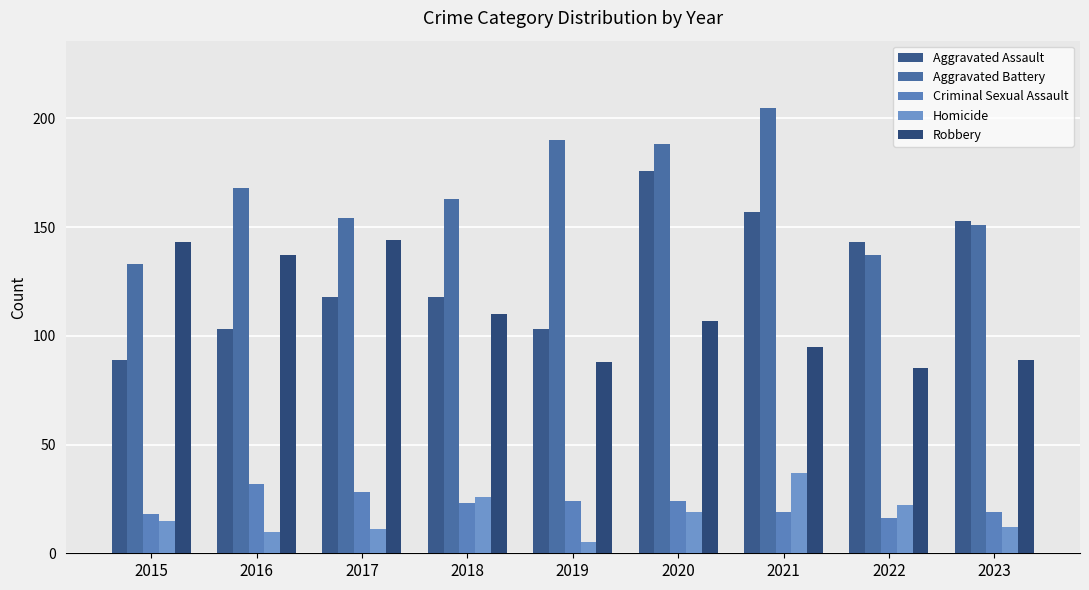

What are all the series names shown in the legend?

Aggravated Assault, Aggravated Battery, Criminal Sexual Assault, Homicide, Robbery